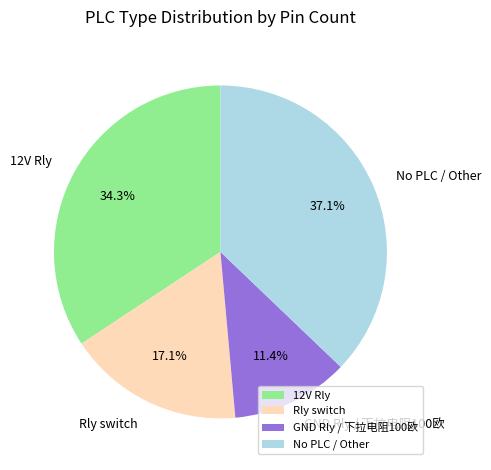

What is the ratio of the value at No PLC / Other to the value at GND Rly / 下拉电阻100欧?

3.3